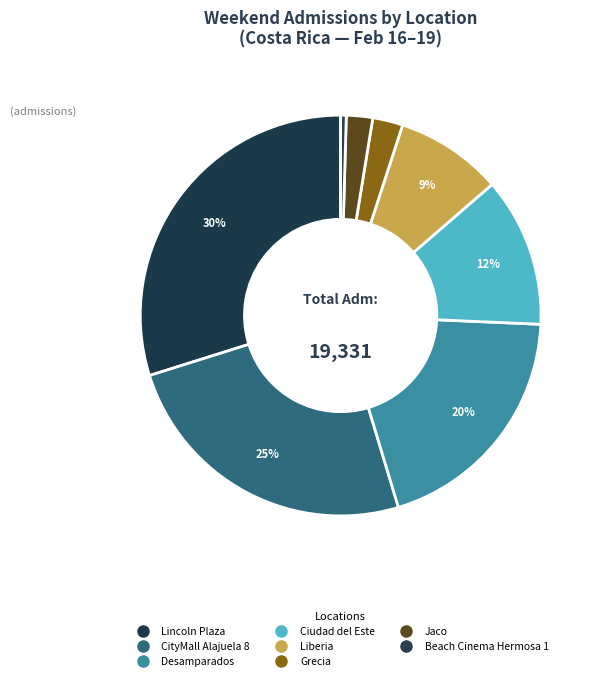

How many segments does this pie chart have?

8